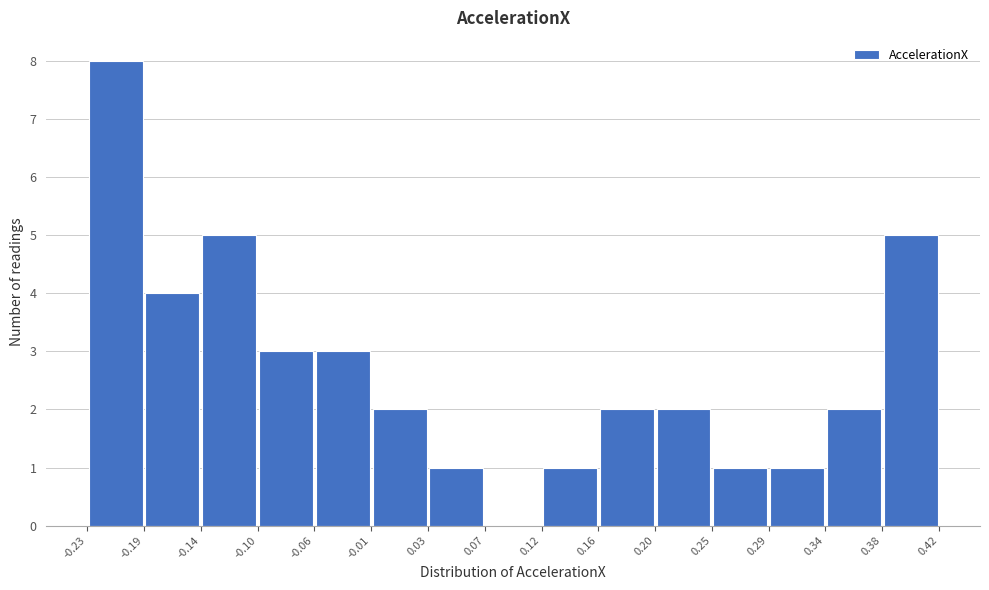

How tall is the bar that spans -0.10 to -0.06 on the x-axis? The values are not printed on the chart, so give them approximately, as read against the axis.

3